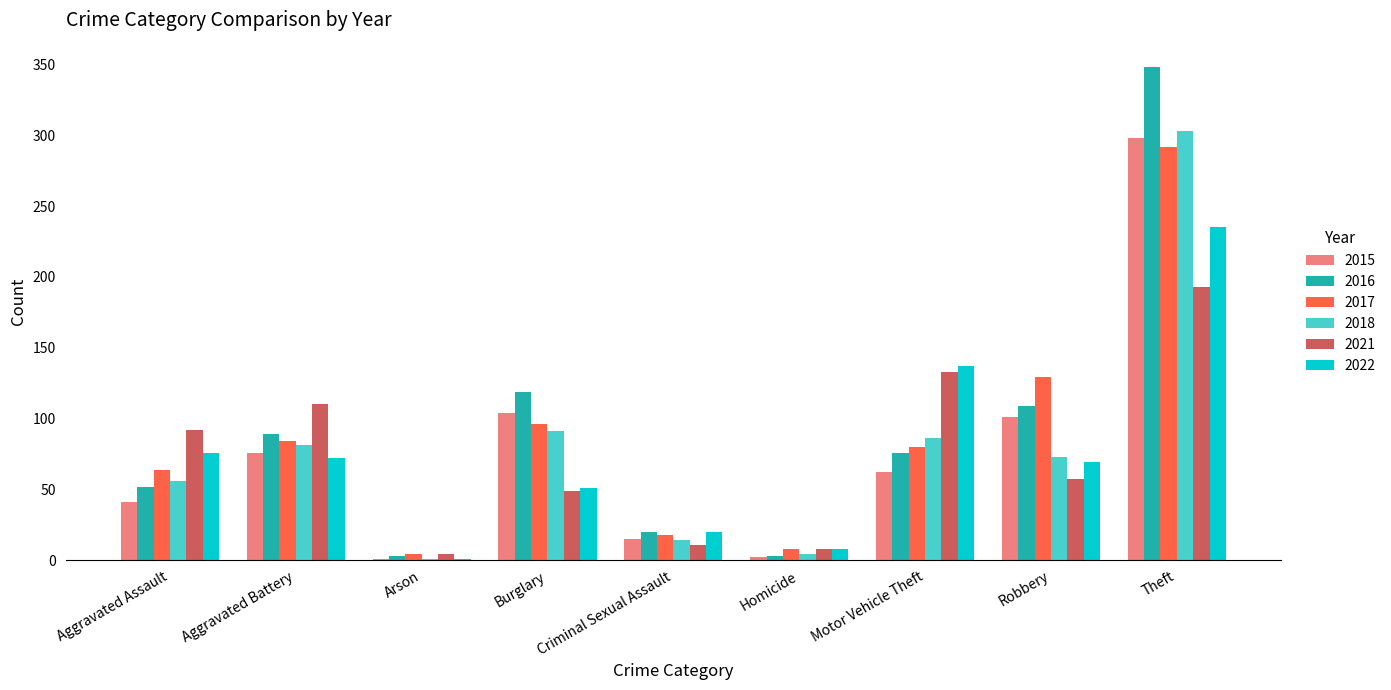

What is the maximum value shown in the chart?

348